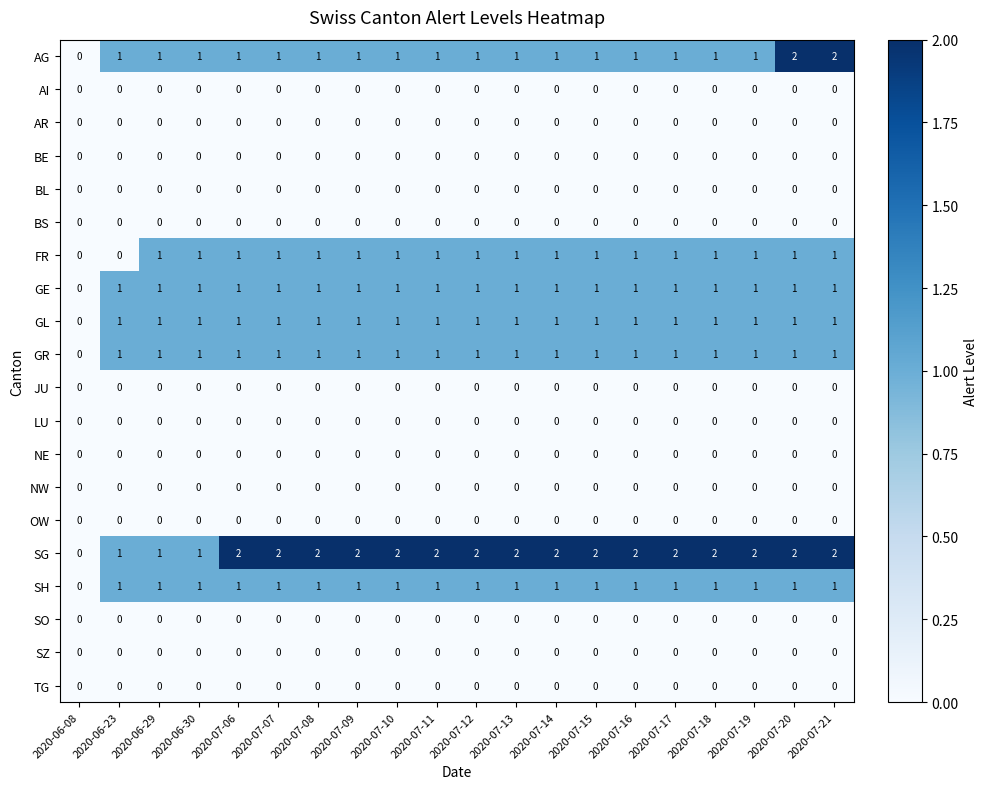

The AI series shows 0 at 2020-07-14. True or false?

True